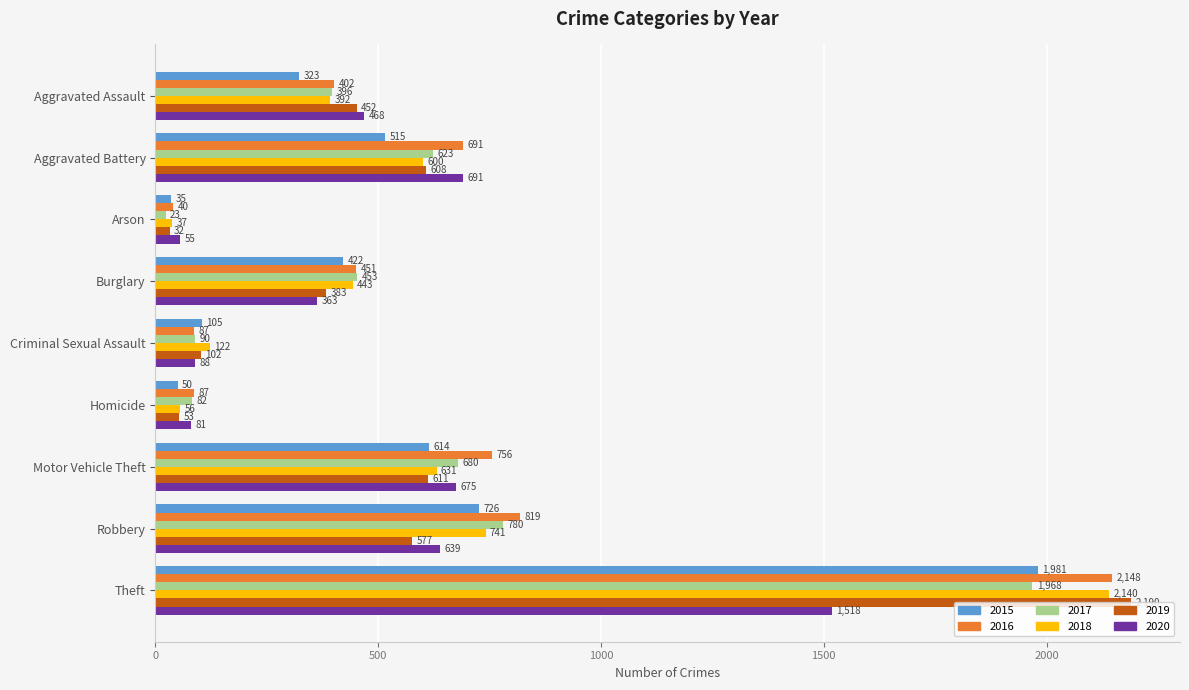

What is the sum of all 2016 values?

5481